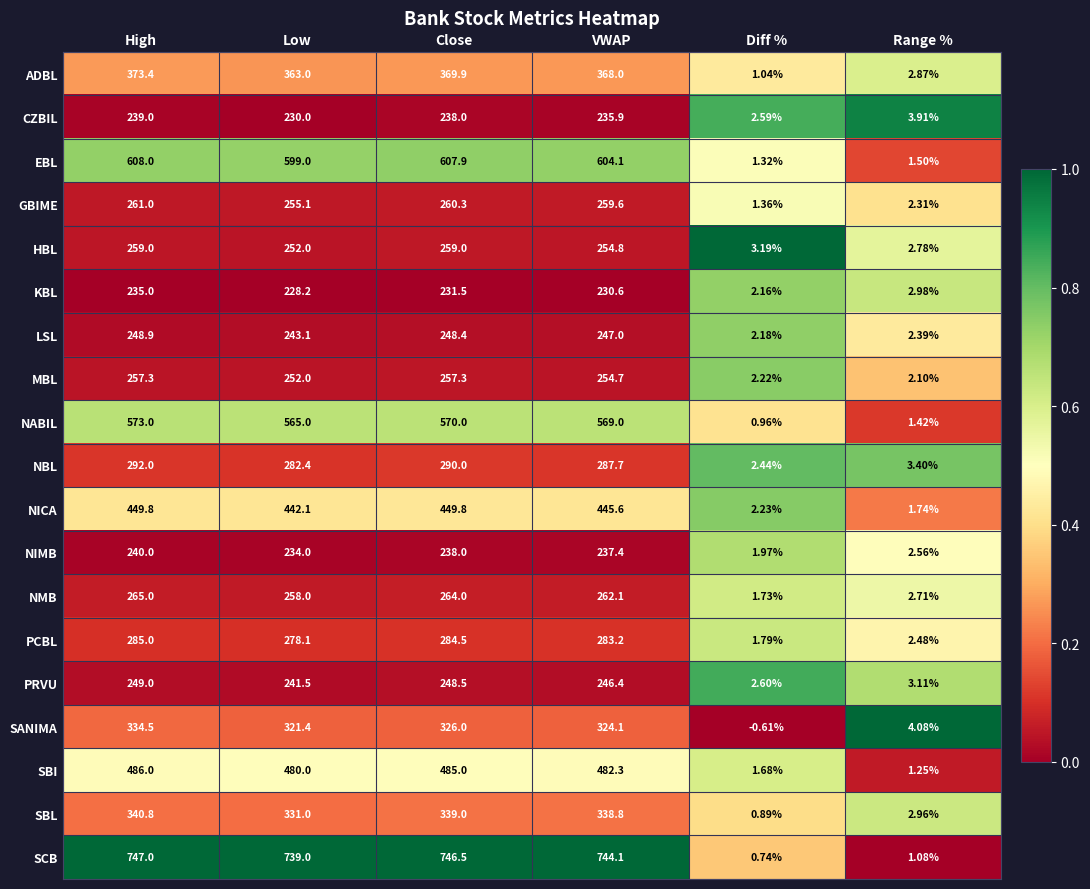

At which label is ADBL closest to 187?

Low